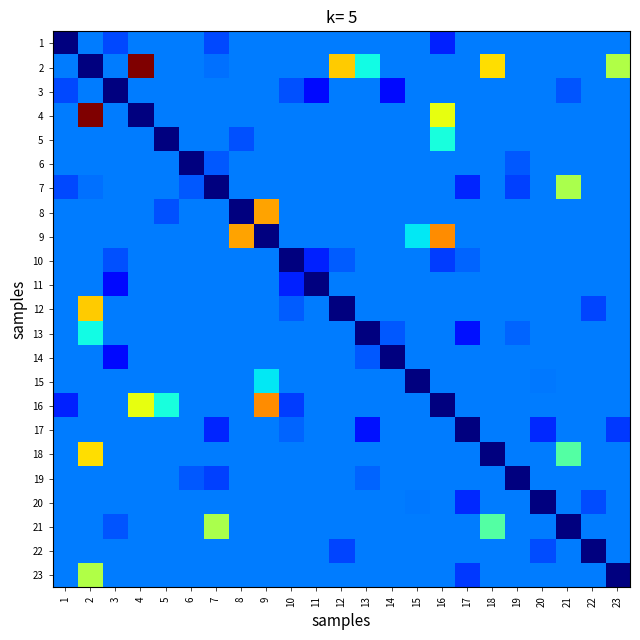

Rank the series by their maximum value, from lowest to highest.

1, 3, 6, 10, 11, 14, 17, 19, 20, 22, 15, 13, 5, 7, 21, 23, 18, 12, 8, 9, 16, 2, 4